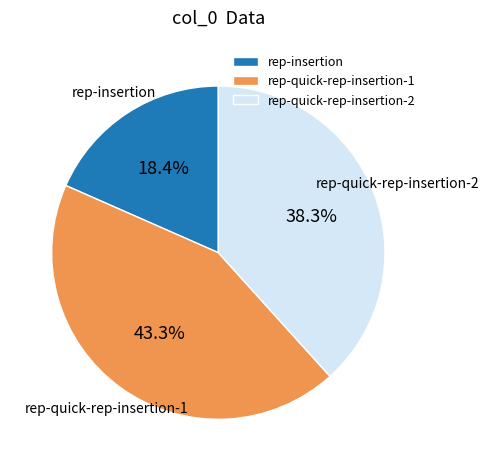

Which slice is the largest?

rep-quick-rep-insertion-1